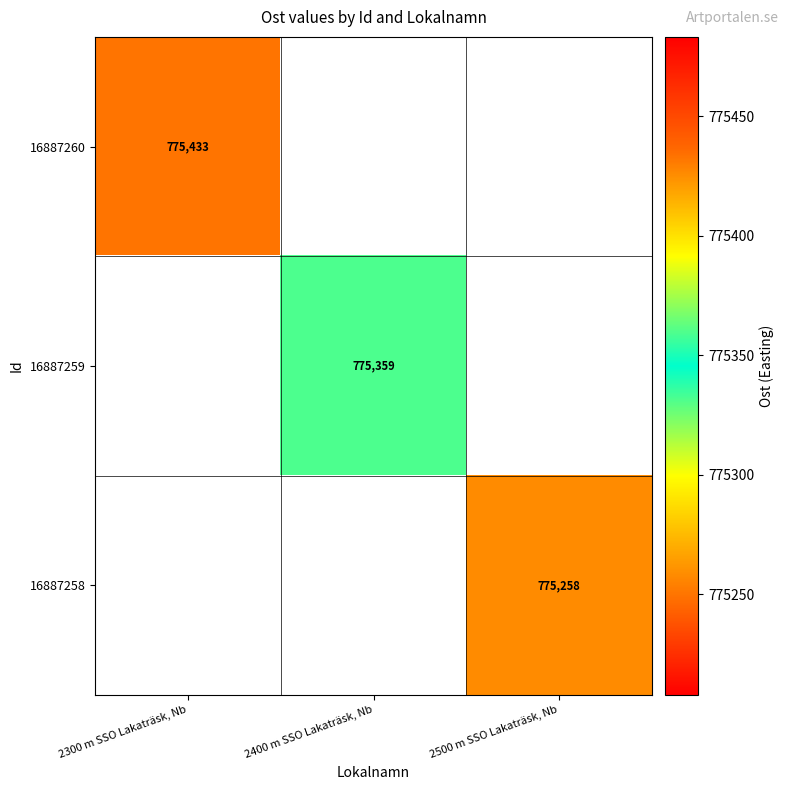

Which series has the widest spread of values?

16887260